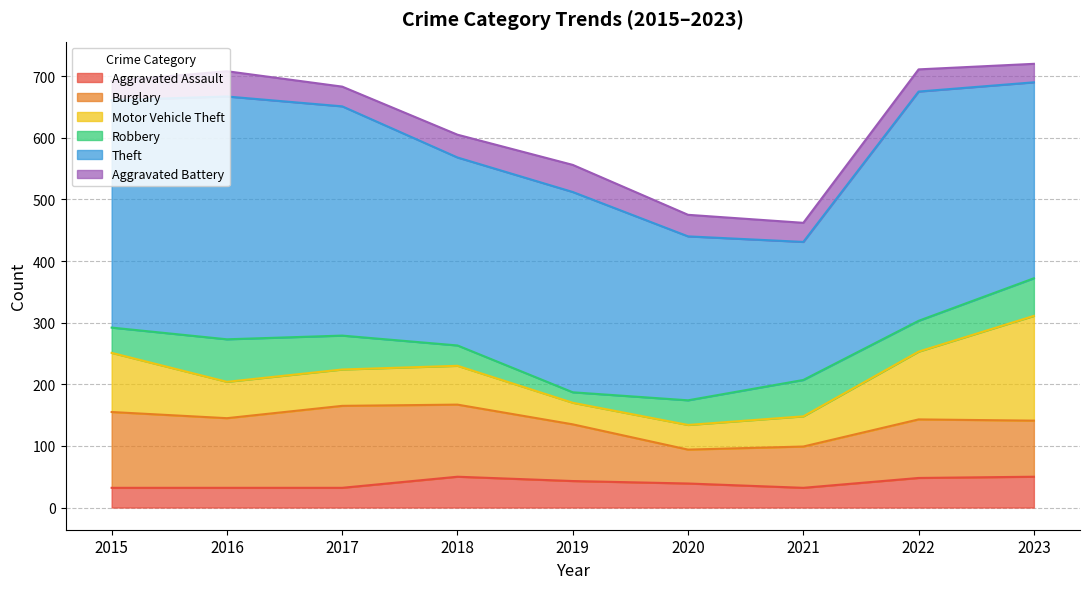

What is the highest value of the Aggravated Battery series?

44